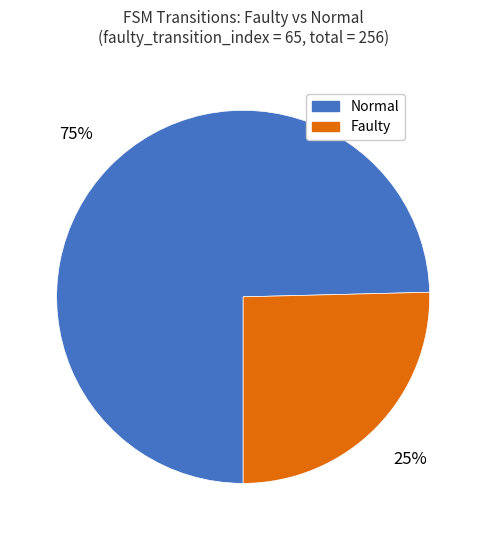

To the nearest percent, what is the average slice percentage?

50%